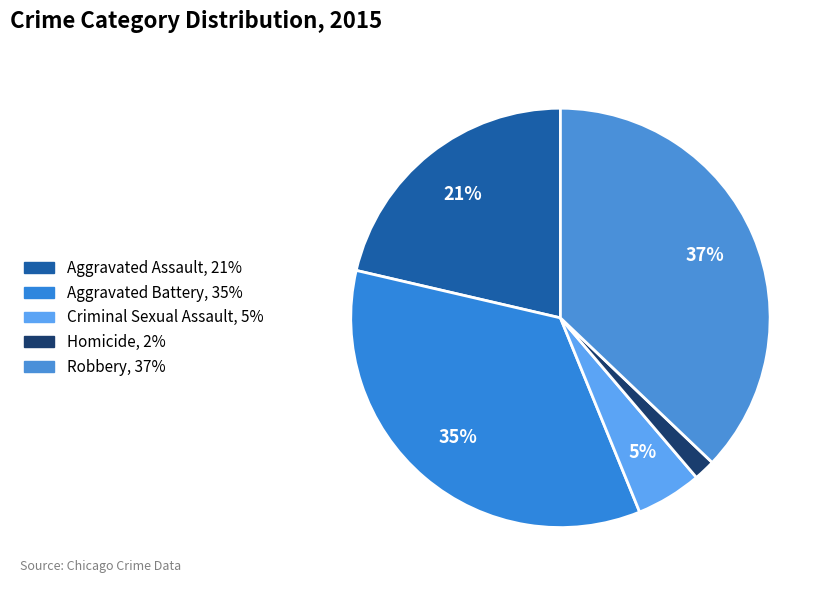

To the nearest percent, what is the average slice percentage?

20%